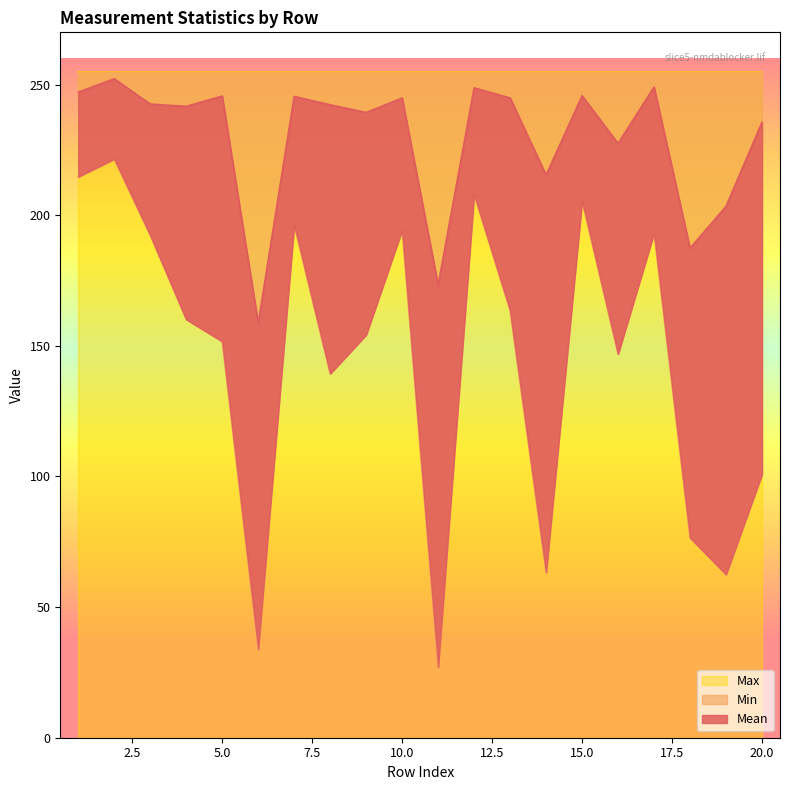

What is the lowest value of the Min series?

27.0